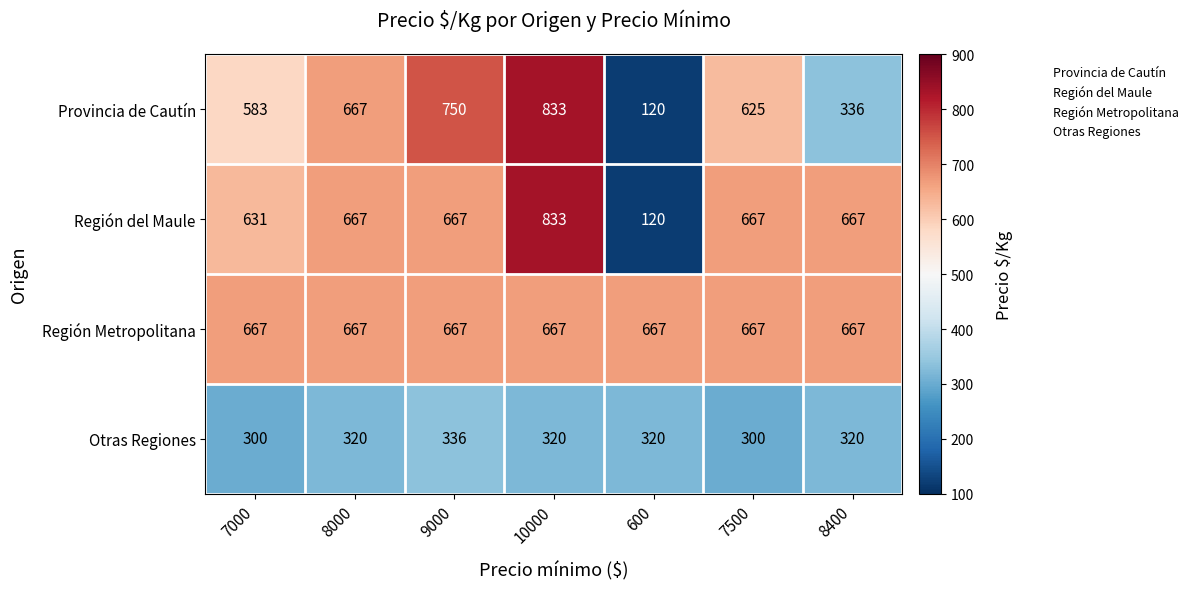

Reading left to right, extract all data points from this chart.

Provincia de Cautín: 7000=583	8000=667	9000=750	10000=833	600=120	7500=625	8400=336
Región del Maule: 7000=631	8000=667	9000=667	10000=833	600=120	7500=667	8400=667
Región Metropolitana: 7000=667	8000=667	9000=667	10000=667	600=667	7500=667	8400=667
Otras Regiones: 7000=300	8000=320	9000=336	10000=320	600=320	7500=300	8400=320